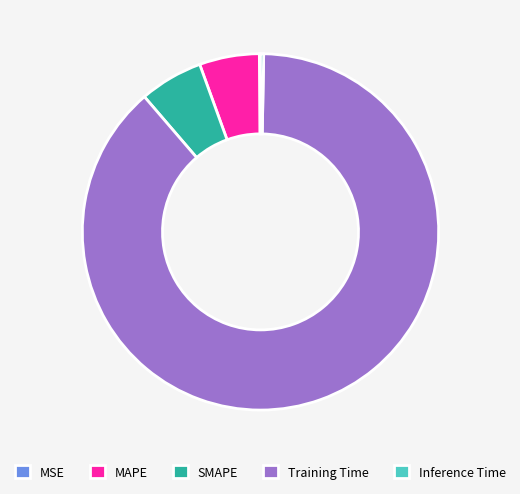

Which slice is the largest?

Training Time